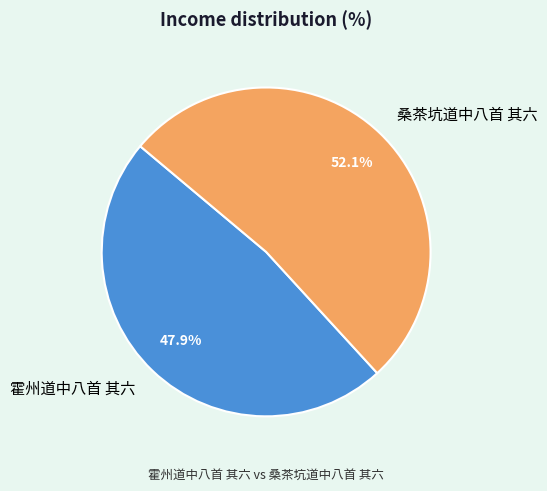

The 桑茶坑道中八首 其六 slice represents 52% of the pie. True or false?

True